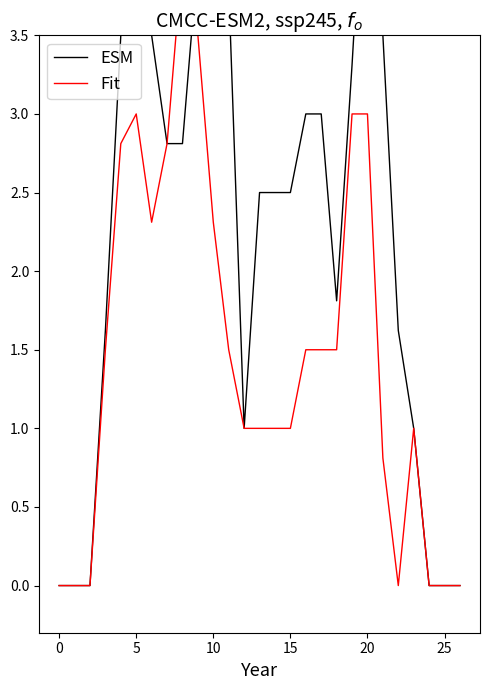

What is the total value across all series at 5?

7.0